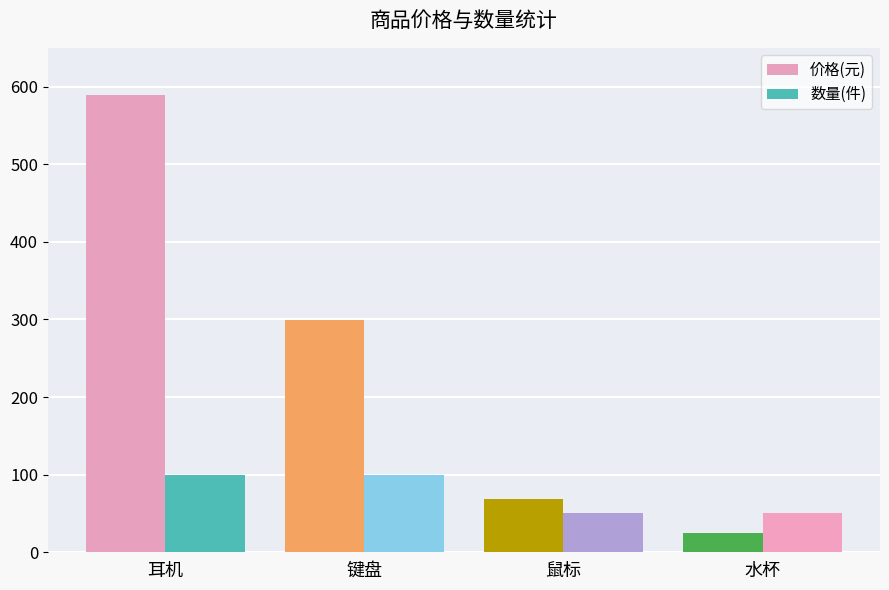

What is the value of the 价格(元) bar at the 4th from the left?

25